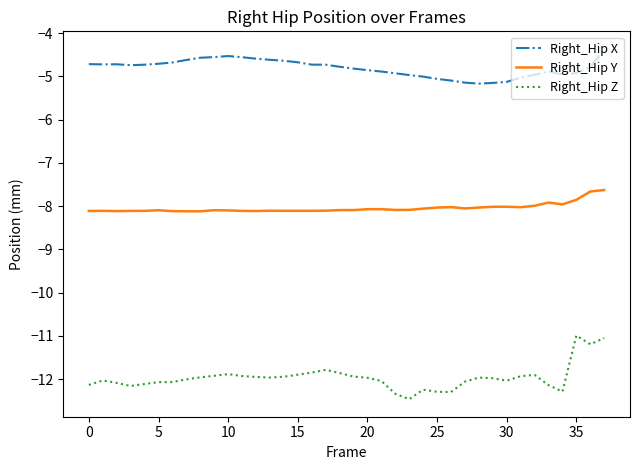

What is the lowest value of the Right_Hip Y series?

-8.1